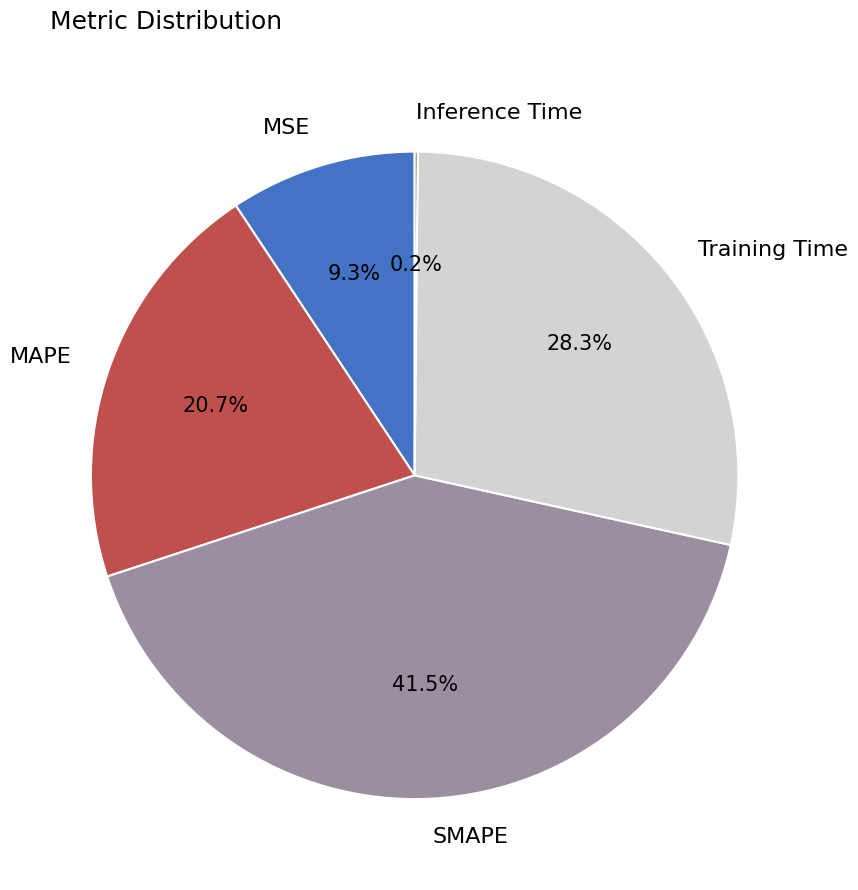

Does any single category account for the majority?

No